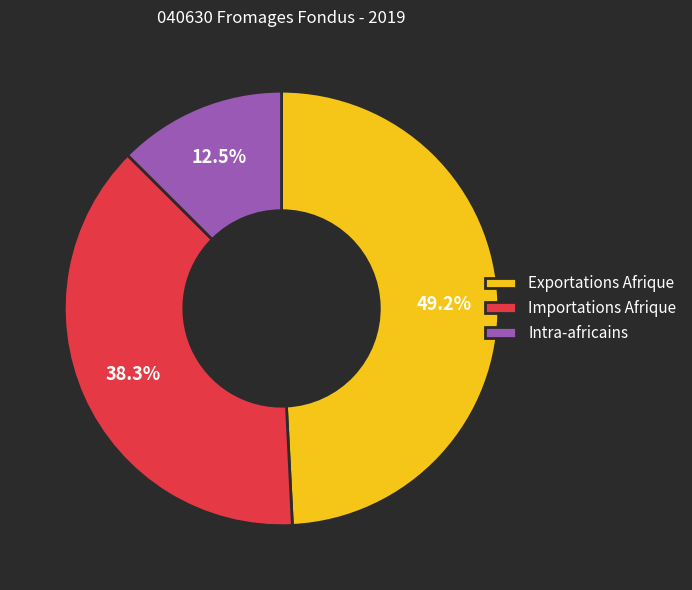

How many segments does this pie chart have?

3